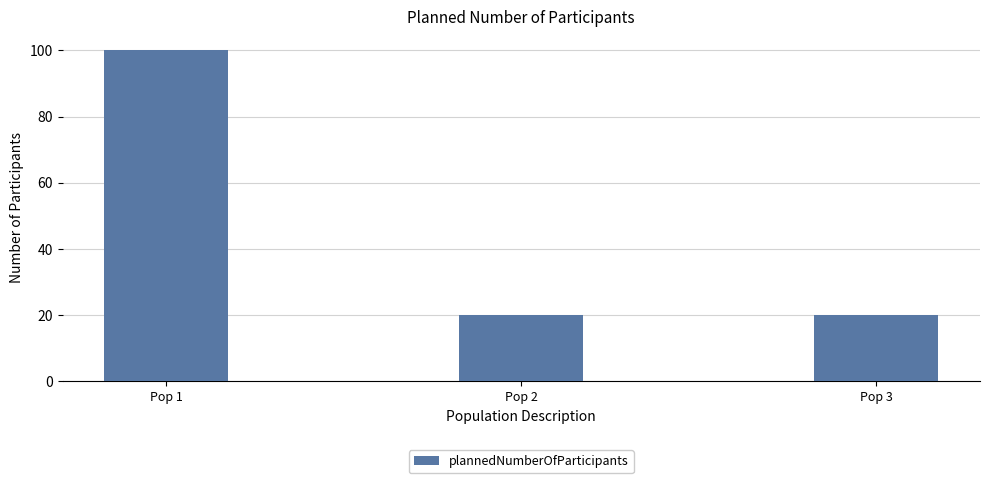

Does the chart contain stacked bars?

No